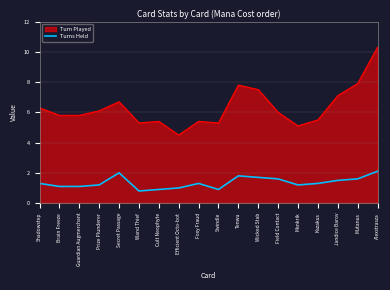

How many lines are shown in the chart?

2